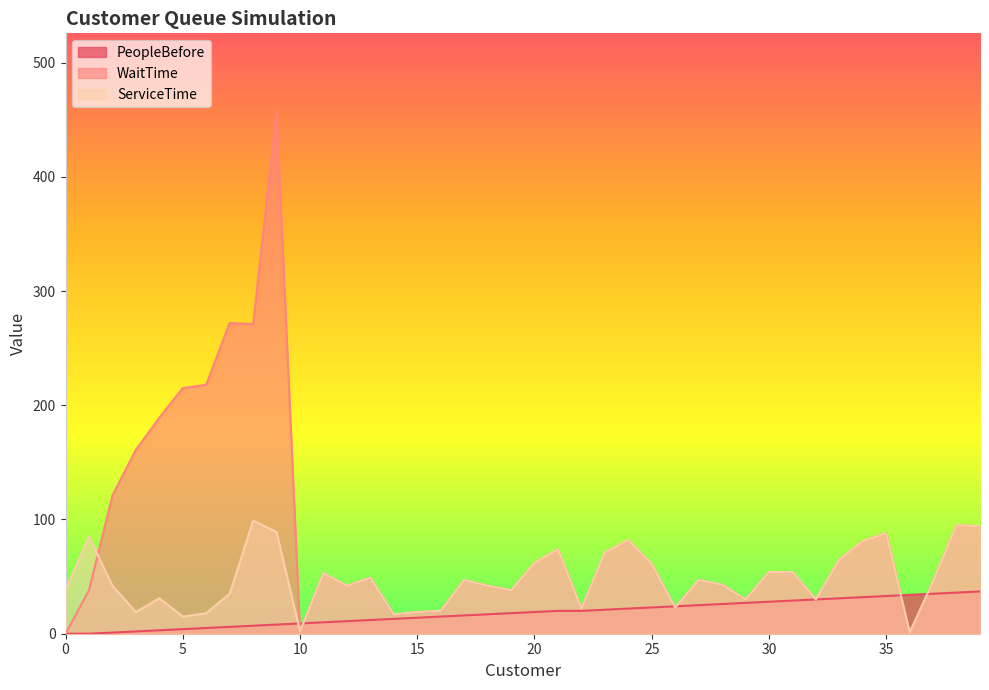

Which series changed the most between 34 and 35?

WaitTime